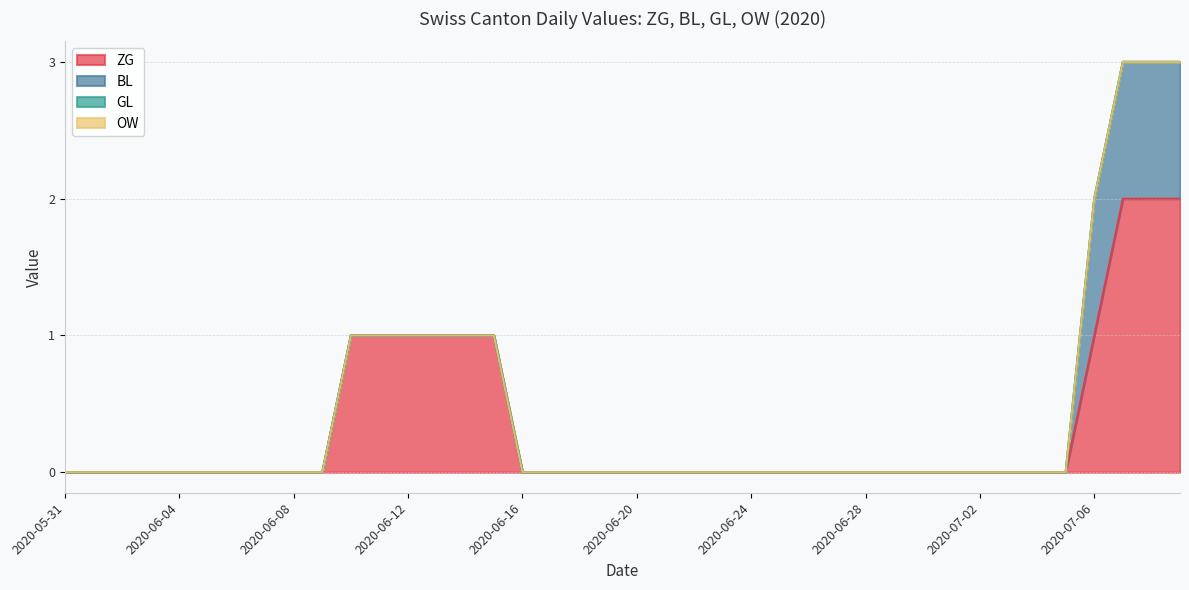

Between 2020-06-08 and 2020-07-01, which is larger?

2020-06-08